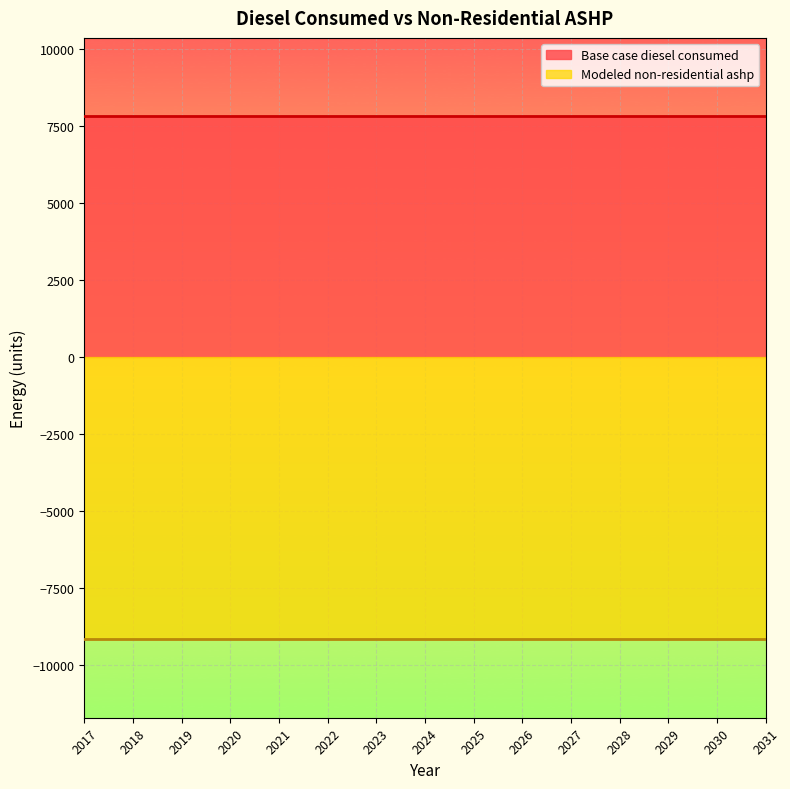

At how many categories does at least one series exceed 369?

15